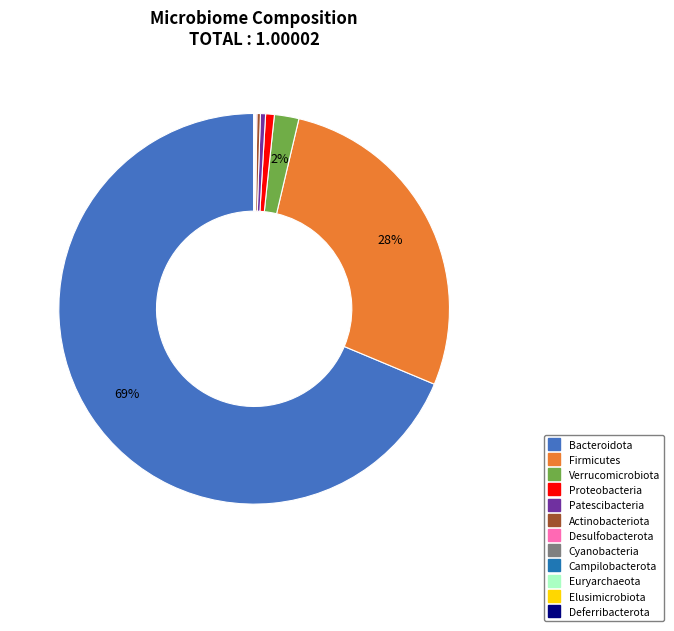

Between Verrucomicrobiota and Firmicutes, which is larger?

Firmicutes